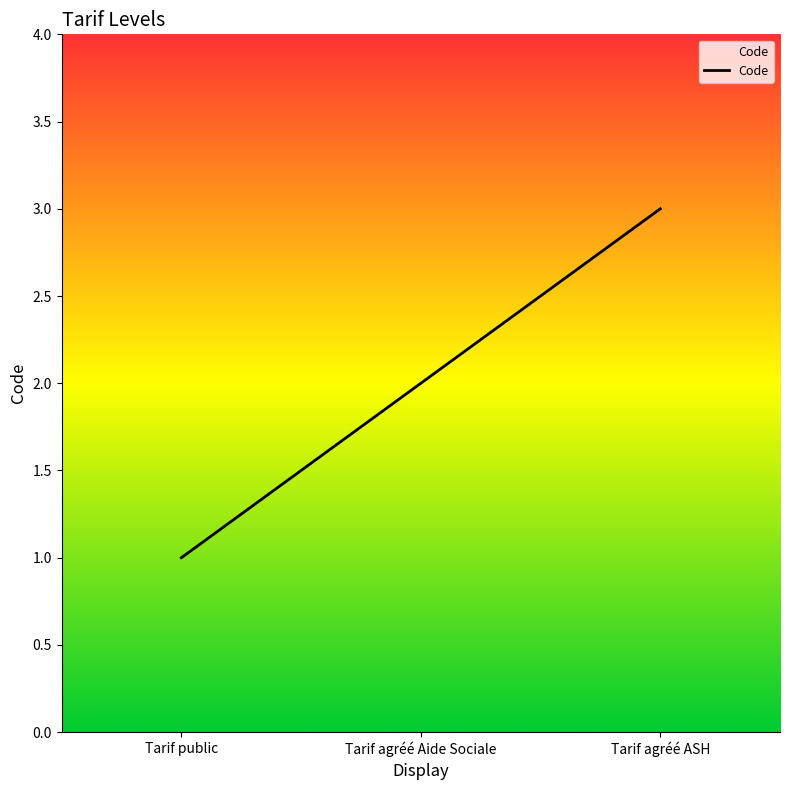

Which label corresponds to the smallest value in the chart?

Tarif public